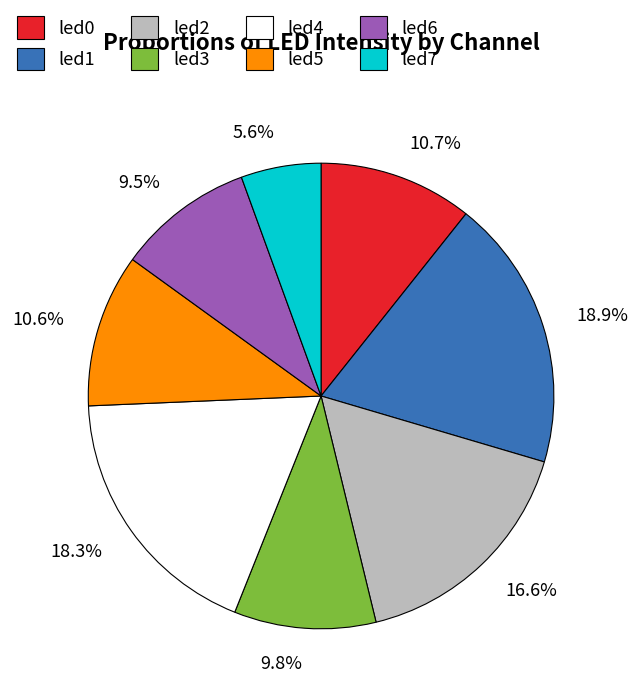

How many slices are in this pie chart?

8